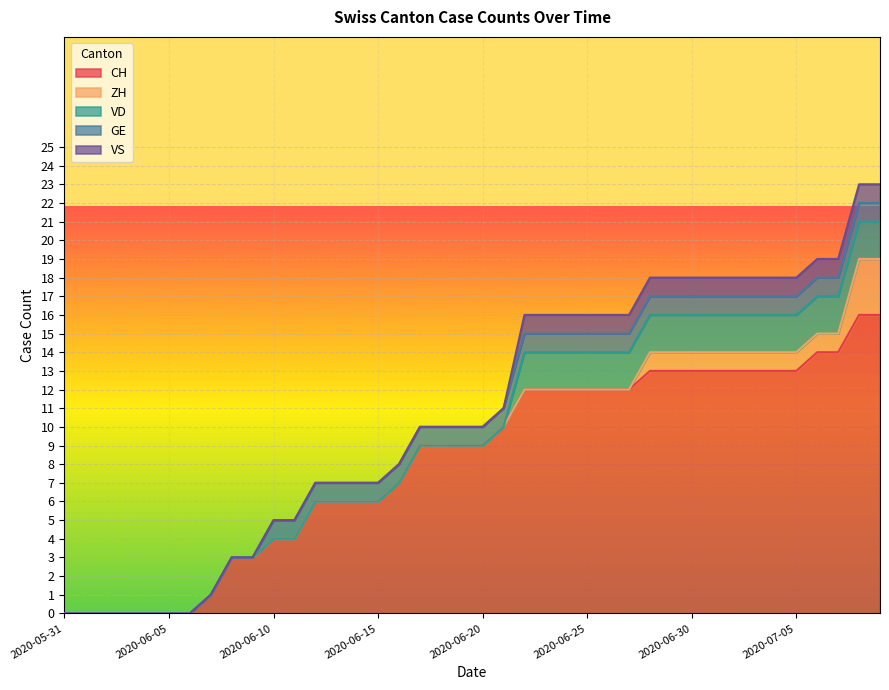

What is the sum of all VD values?

36